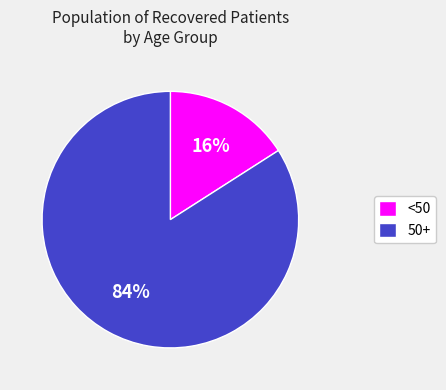

True or false: <50 accounts for 2% of the total.

False